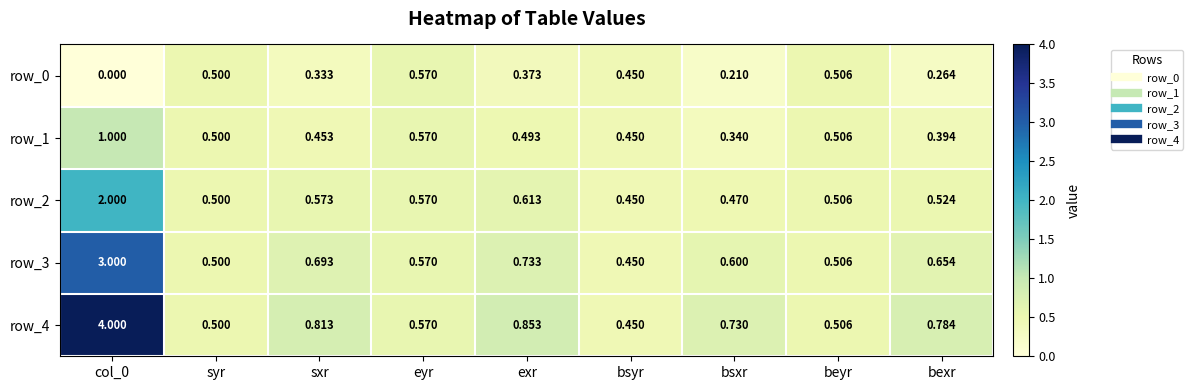

Where is row_0 nearest to the value 0?

col_0